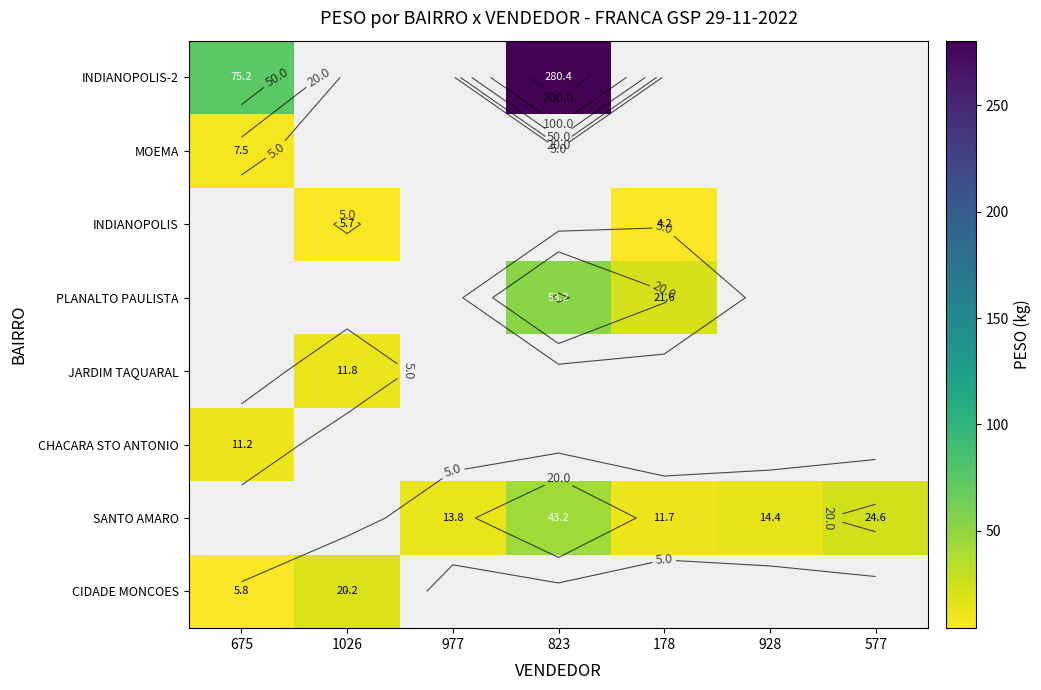

True or false: INDIANOPOLIS-2 has a value of -92.1 at 928.

False